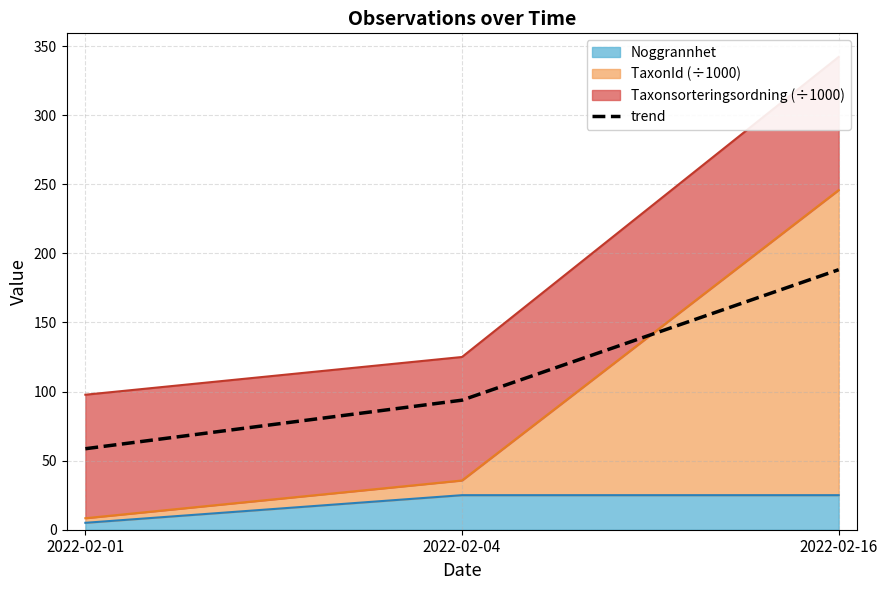

How many lines are shown in the chart?

1